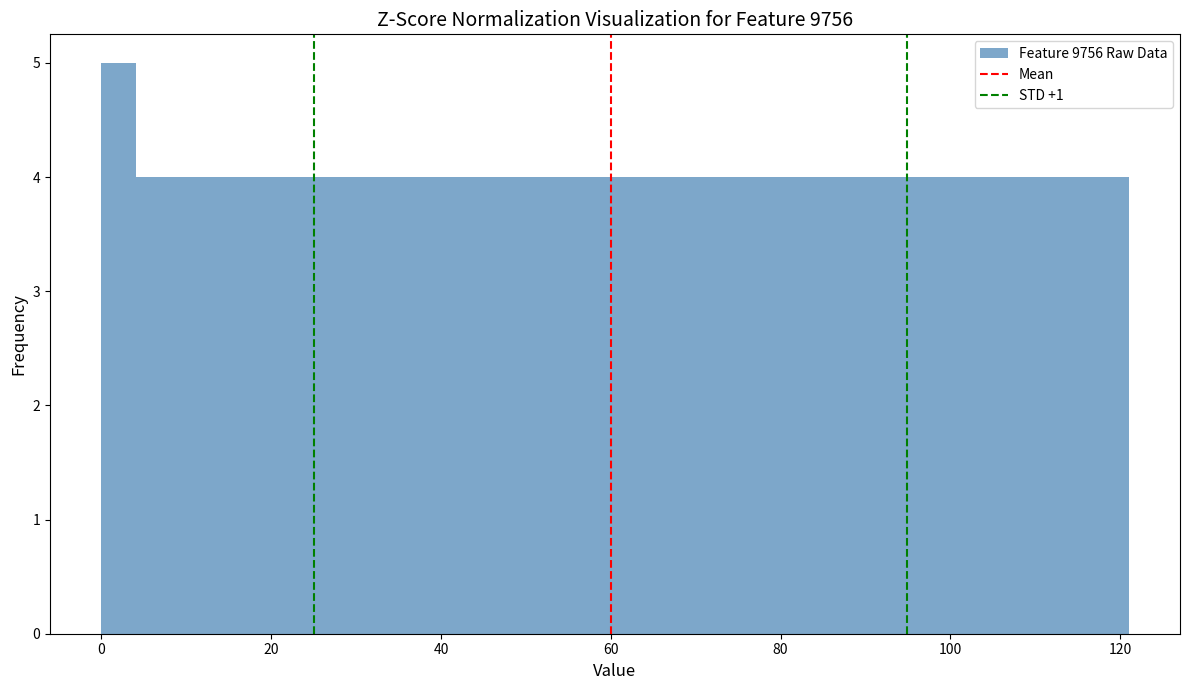

Read against the x-axis, roughly where is the centre of the tallest bar?

2